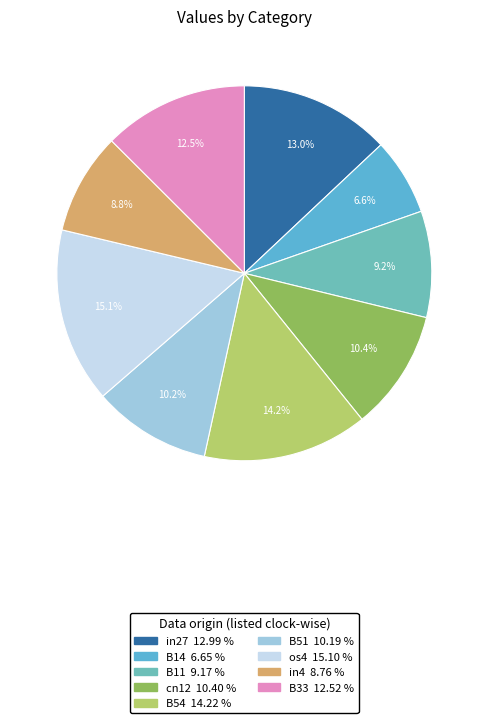

What percentage is NOT represented by in4?

91.2%